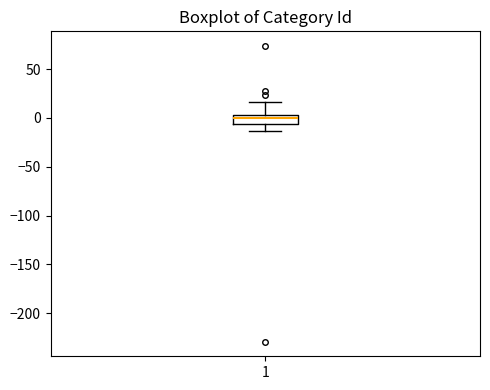

Where is the upper edge of the box at x = 1 on the y-axis? The values are not printed on the chart, so give them approximately, as read against the axis.

5